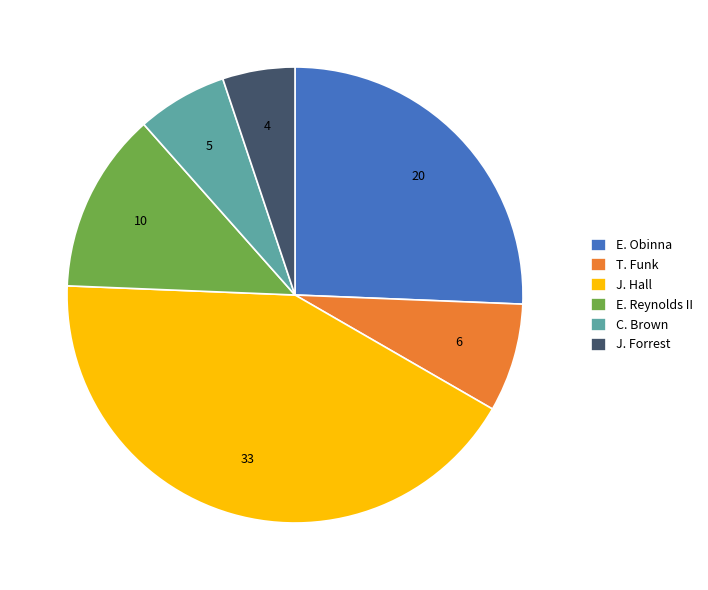

Which slice is the smallest?

J. Forrest